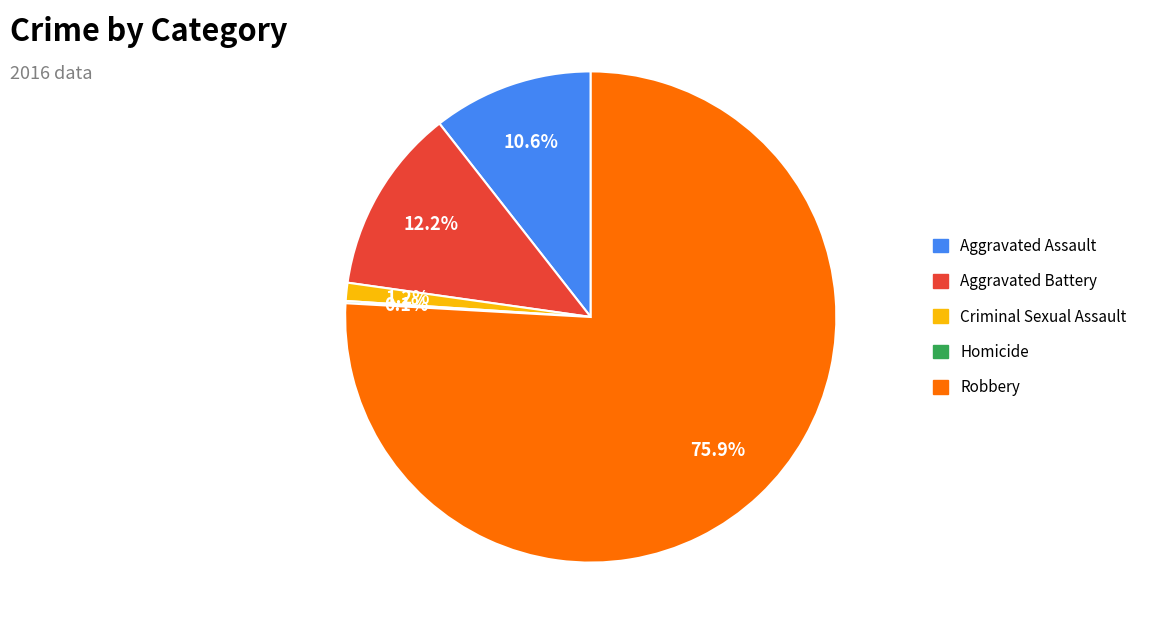

Does Aggravated Battery account for over 50% of the chart?

No